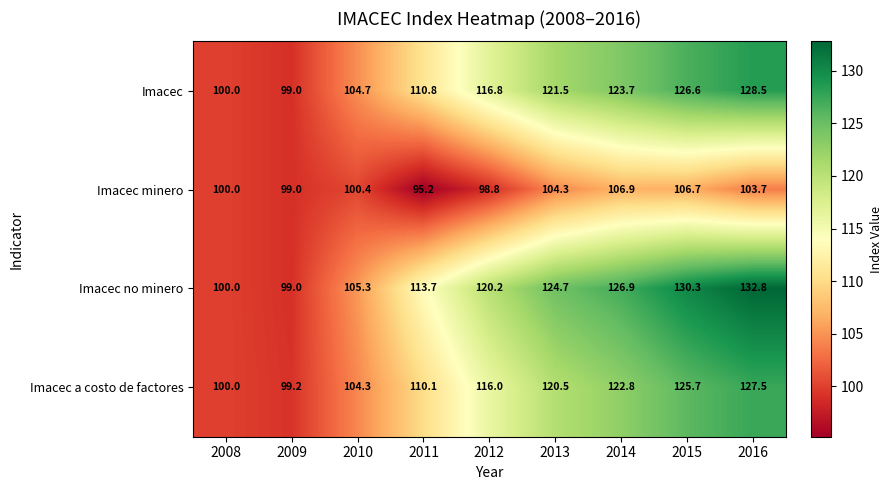

What is the average value of the Imacec no minero series?

117.0